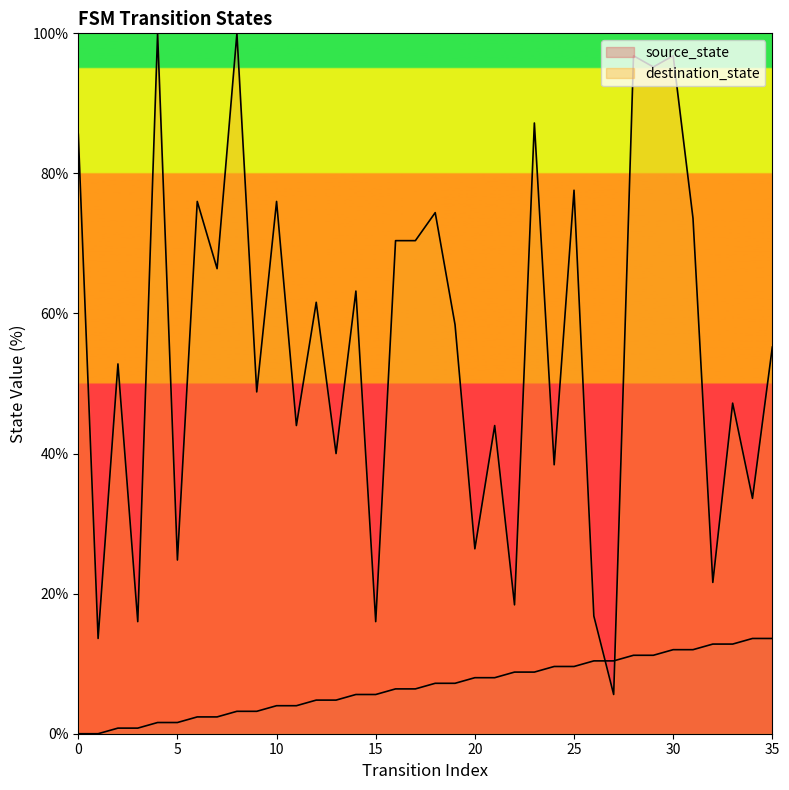

List the series in order of their overall mean, highest first.

destination_state, source_state